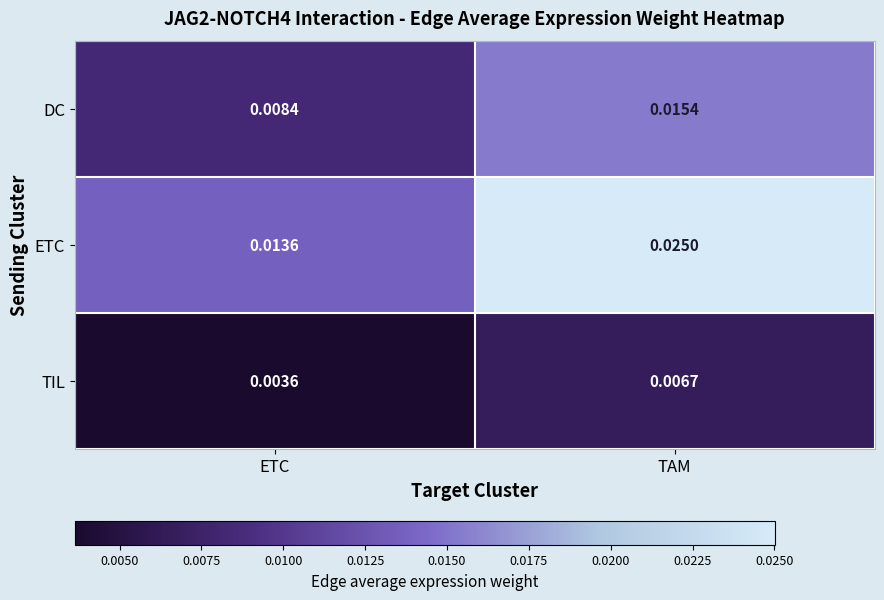

Count the number of data series in this chart.

3